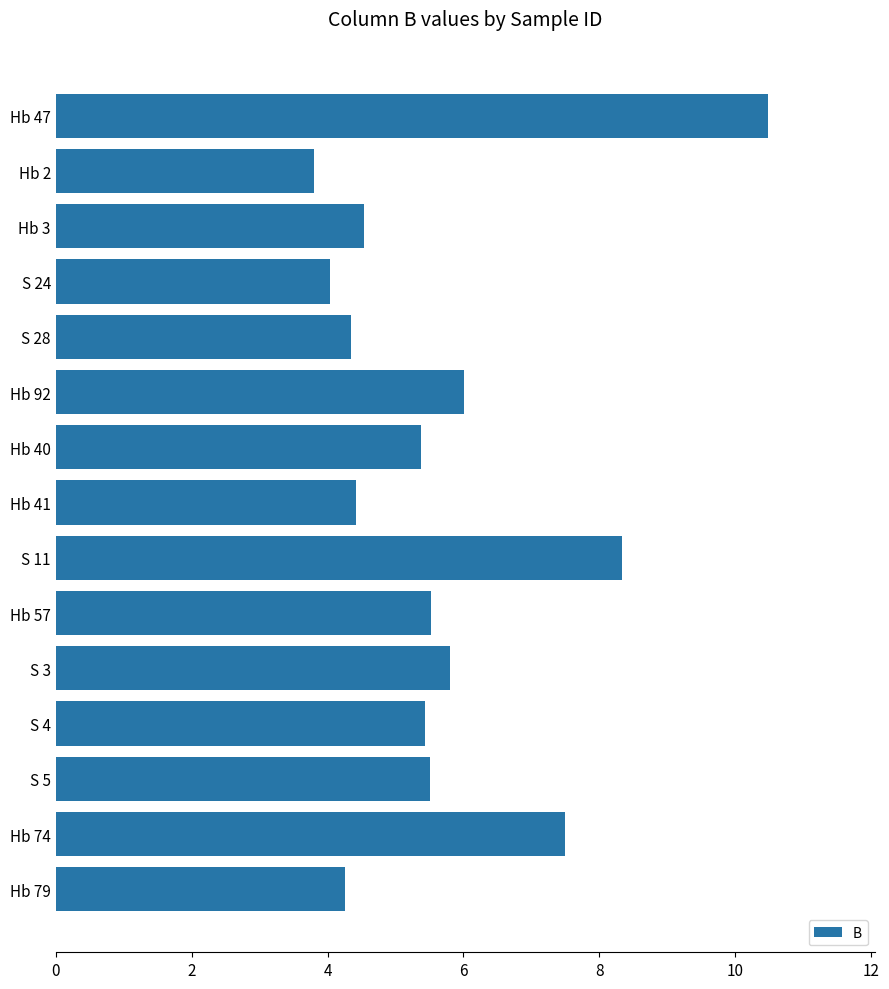

The value at Hb 2 is 3.8. True or false?

True